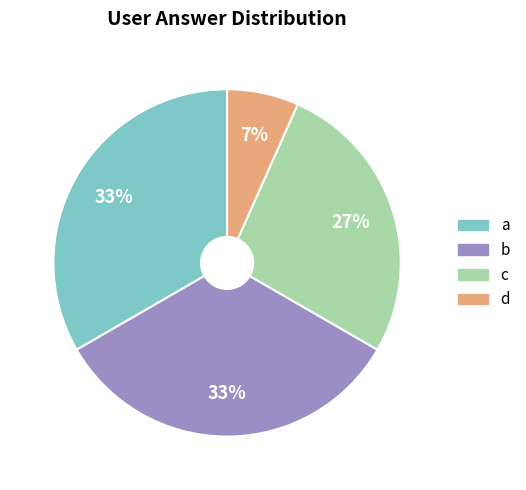

To the nearest percent, what is the average slice percentage?

25%